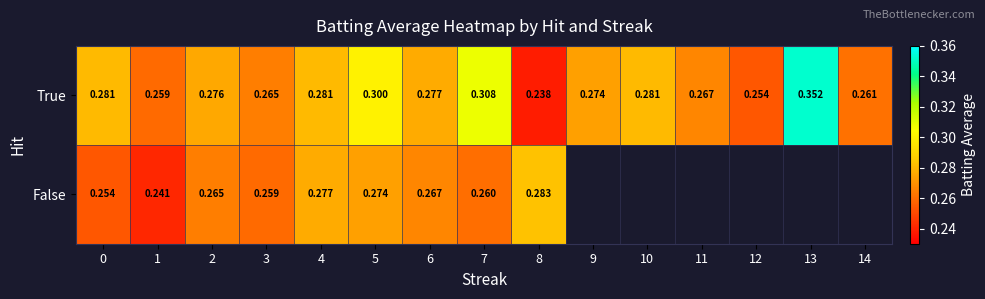

What is the total value across all series at 7?

0.6